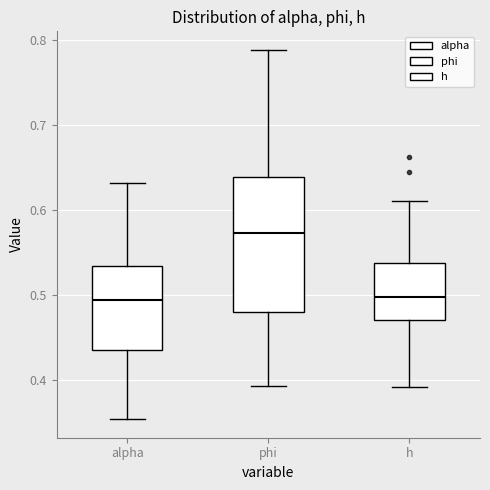

Reading left to right, read every box against the y-axis: the position of its median line, the range the box covers, and the ends of its whiskers. The values are not printed on the chart, so give them approximately, as read against the axis.

alpha: median 0.49, box 0.44 to 0.53, whiskers 0.35 to 0.63
phi: median 0.57, box 0.48 to 0.64, whiskers 0.39 to 0.79
h: median 0.50, box 0.47 to 0.54, whiskers 0.39 to 0.61